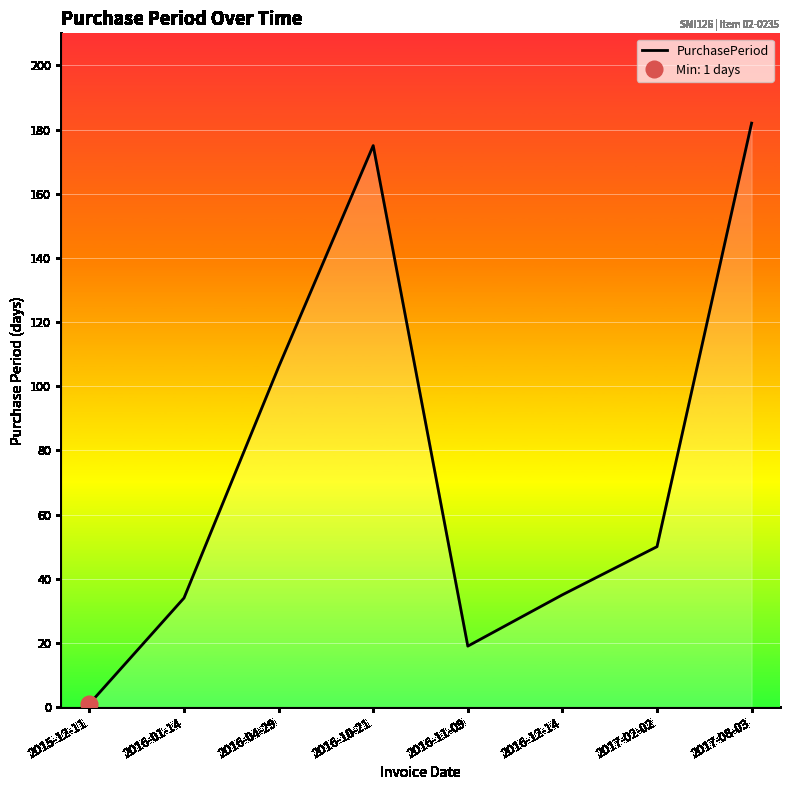

What is the label of the 8th point from the right?

2015-12-11